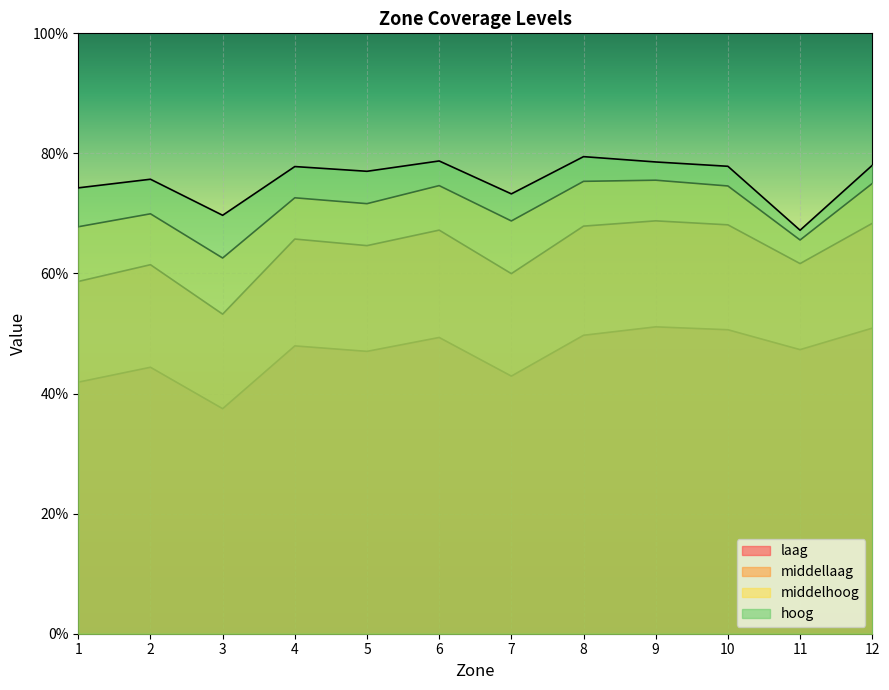

Reading left to right, transcribe all the data shown in this chart.

laag: 0.4	0.4	0.4	0.5	0.5	0.5	0.4	0.5	0.5	0.5	0.5	0.5
middellaag: 0.6	0.6	0.5	0.7	0.6	0.7	0.6	0.7	0.7	0.7	0.6	0.7
middelhoog: 0.7	0.7	0.6	0.7	0.7	0.7	0.7	0.8	0.8	0.7	0.7	0.7
hoog: 0.7	0.8	0.7	0.8	0.8	0.8	0.7	0.8	0.8	0.8	0.7	0.8